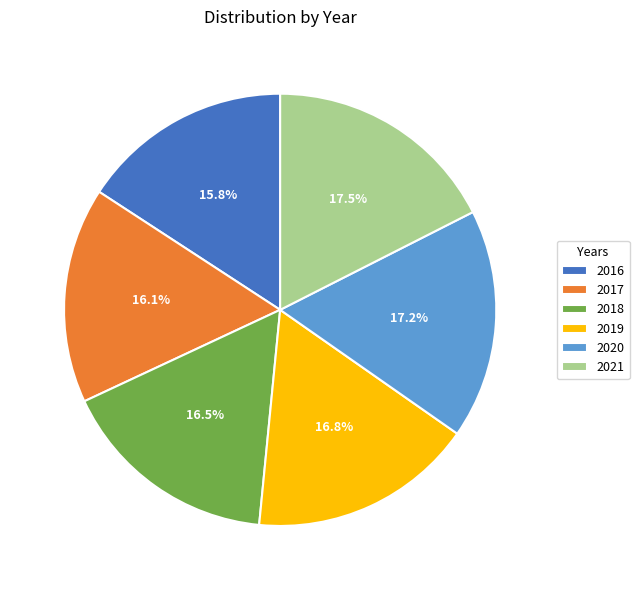

Approximately how many times larger is the value at 2020 compared to 2016?

1.1